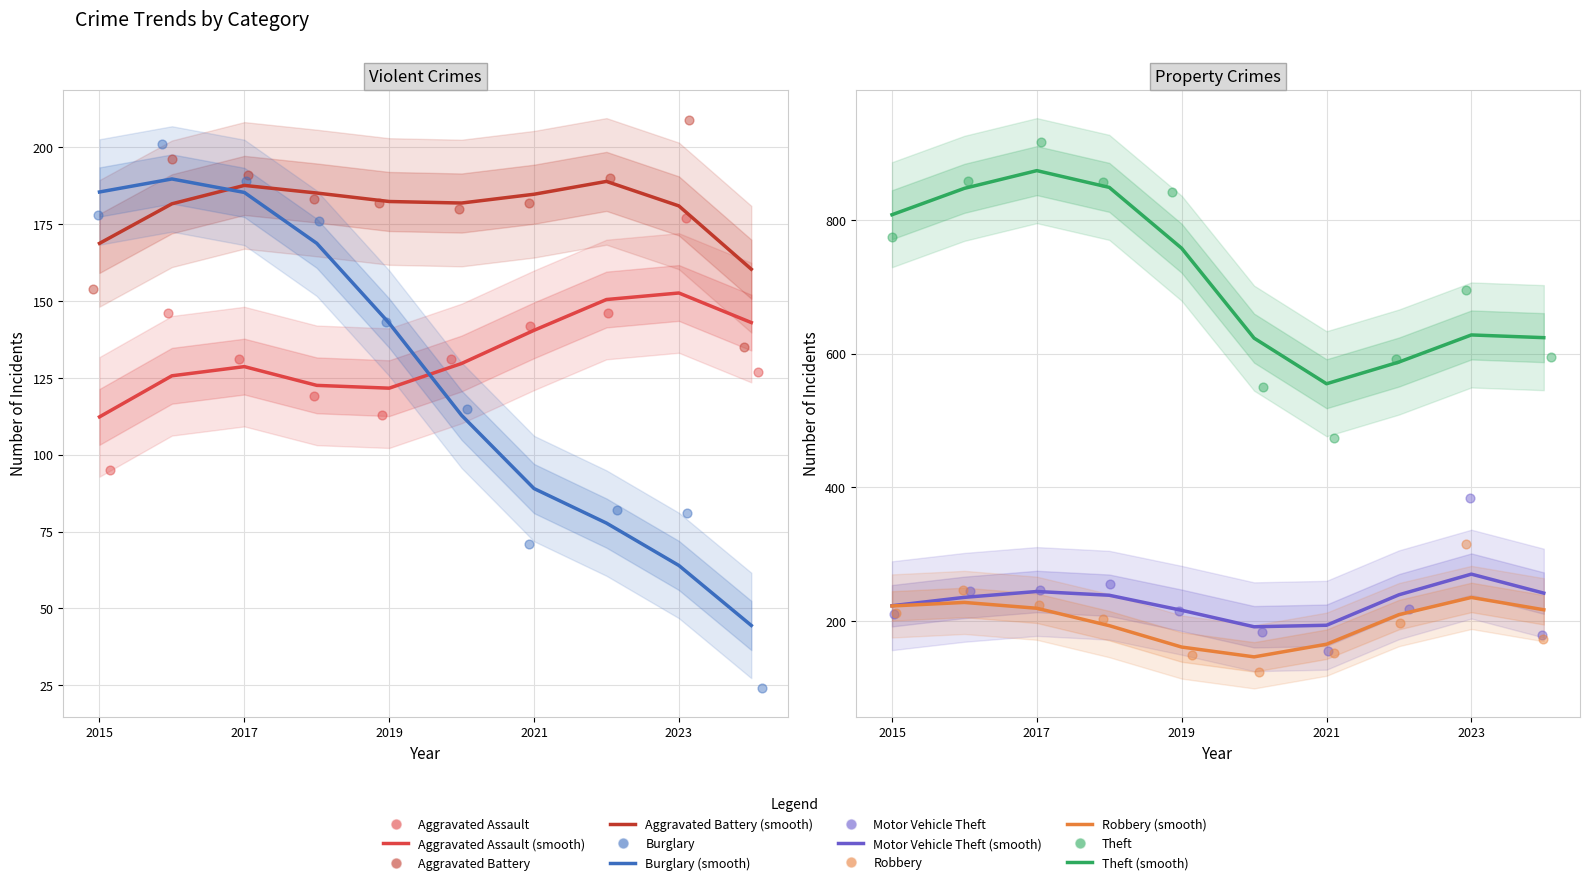

Which series has the widest spread of Y values?

Theft